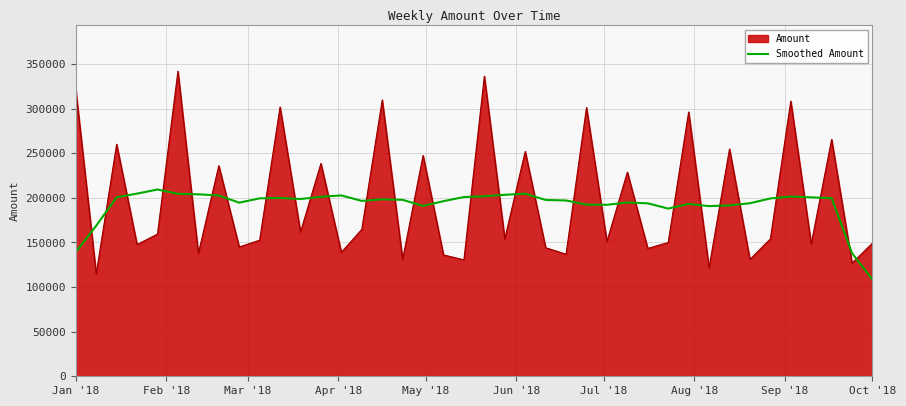

Which series has the largest range (max minus min)?

Amount